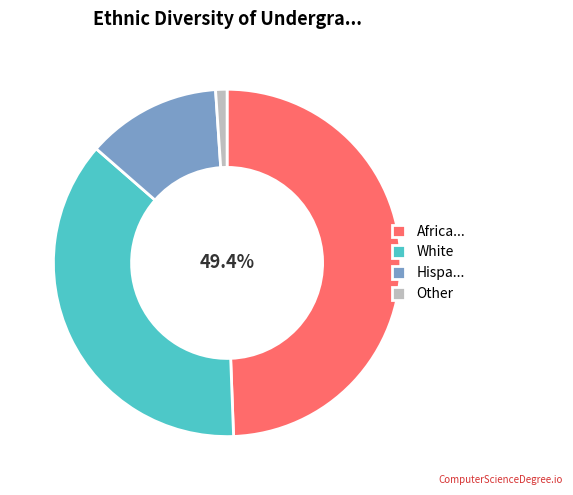

Rank the categories by value from highest to lowest.

Africa..., White, Hispa..., Other